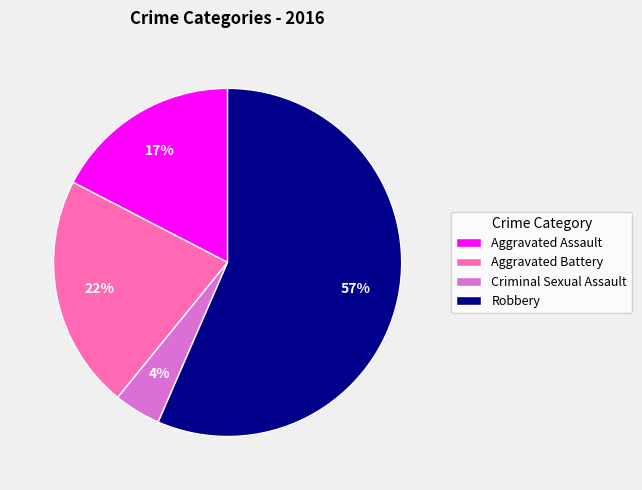

Do Aggravated Assault and Aggravated Battery together represent more than half of the pie?

No